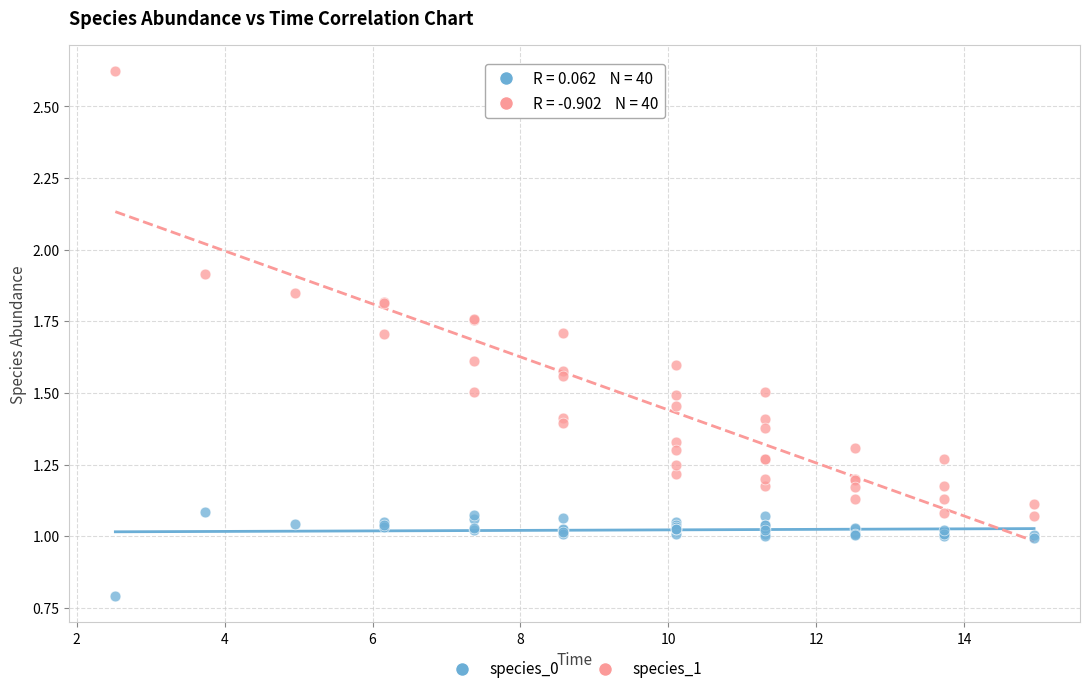

Which series reaches the maximum Y coordinate?

species_1